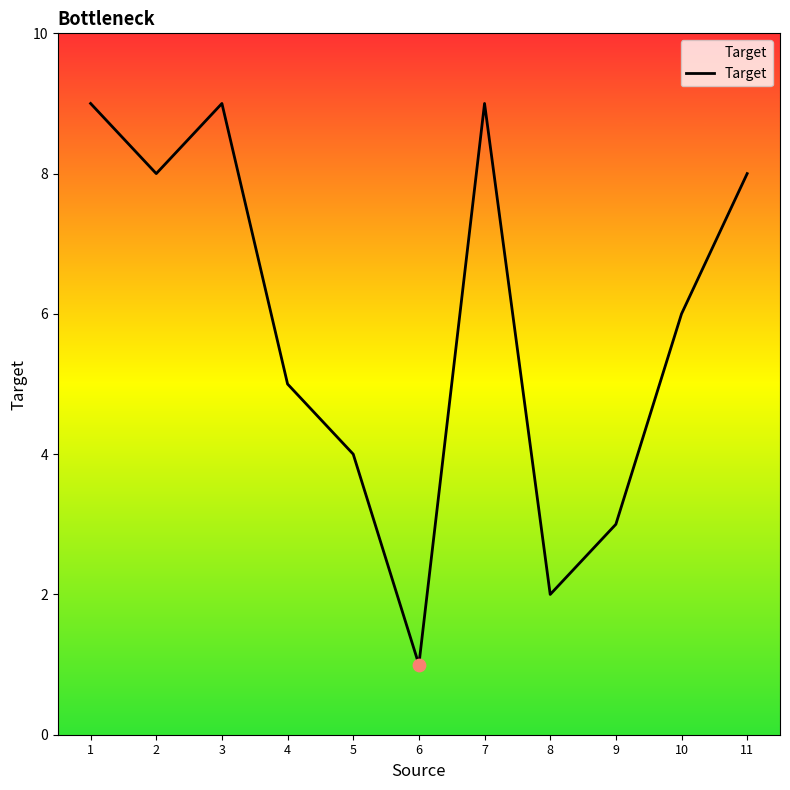

What is the change in value from 4 to 10?

+1